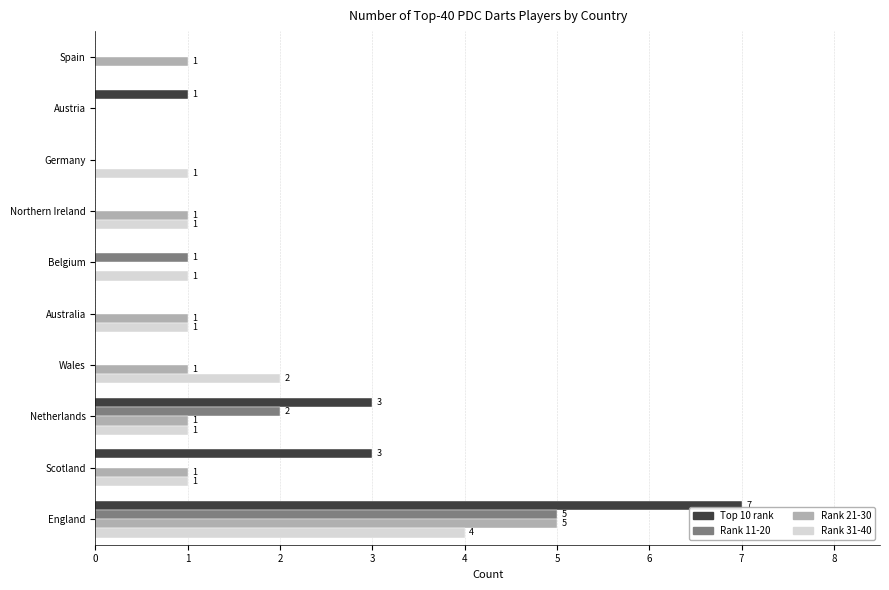

Which series has the widest spread of values?

Top 10 rank